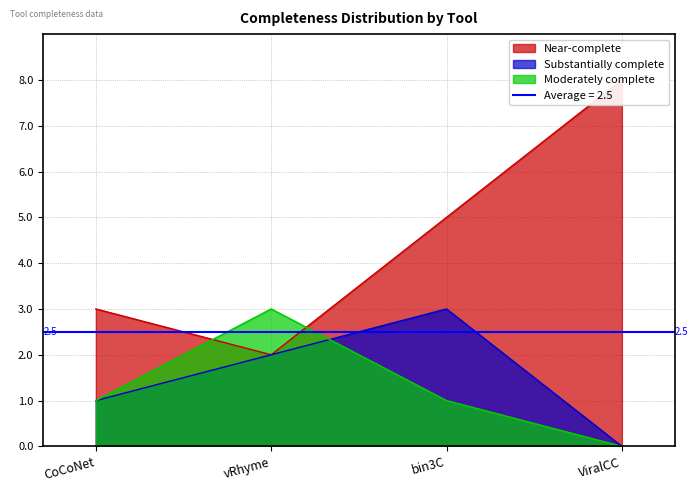

Where does the Near-complete series first go above 5?

ViralCC